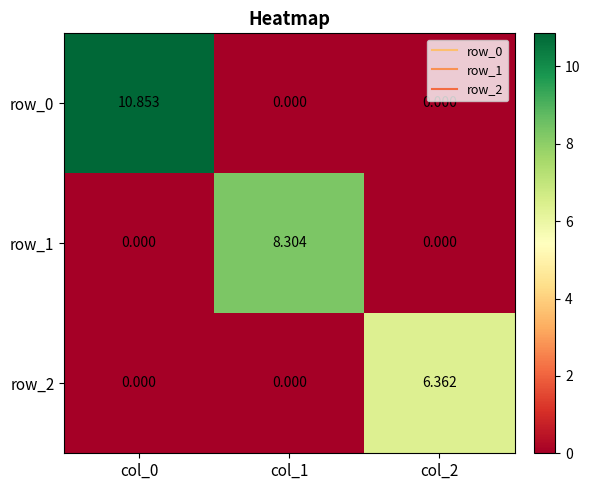

Rank the series by their maximum value, from lowest to highest.

row_2, row_1, row_0